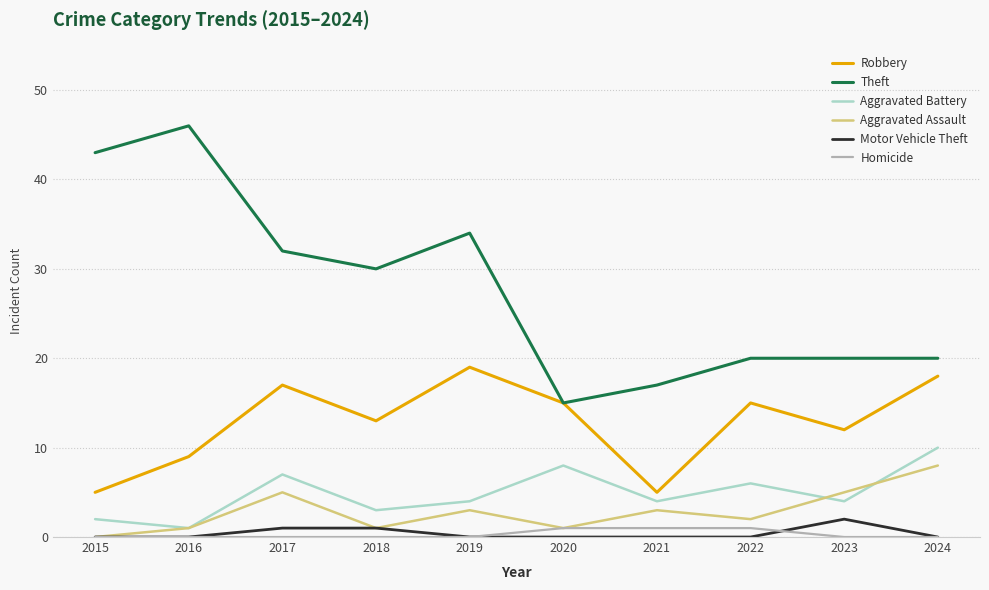

Is this an area chart (filled region under the line)?

No